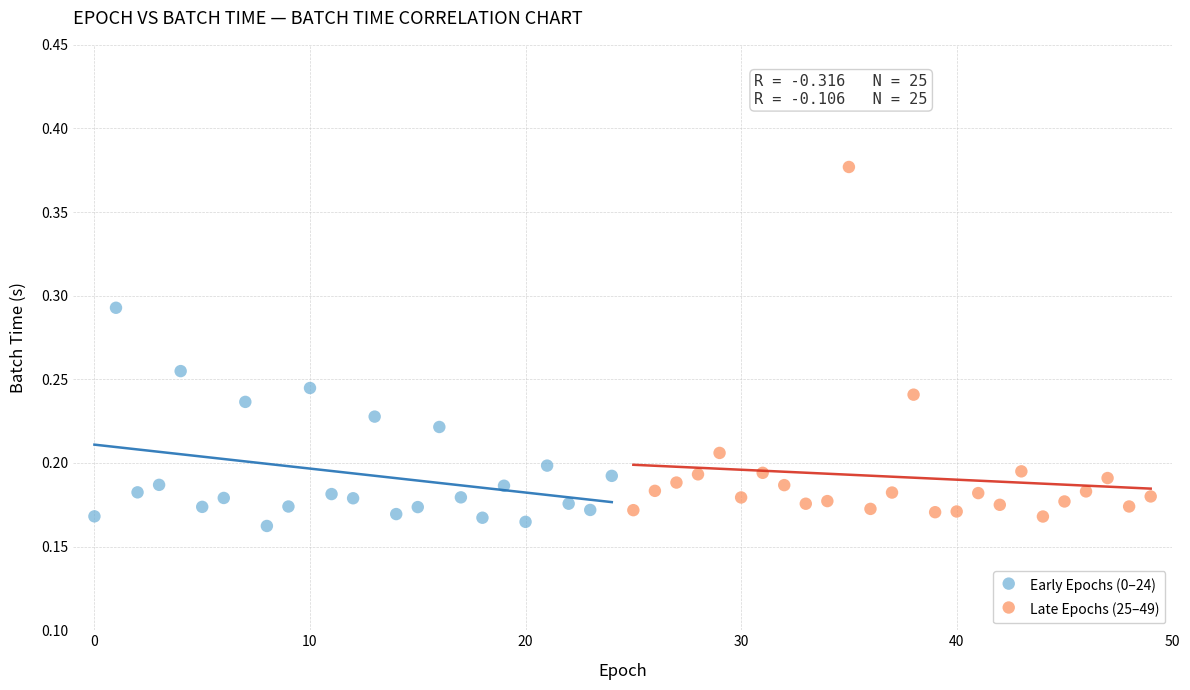

Which series has the largest Y range (max minus min)?

Late Epochs (25–49)